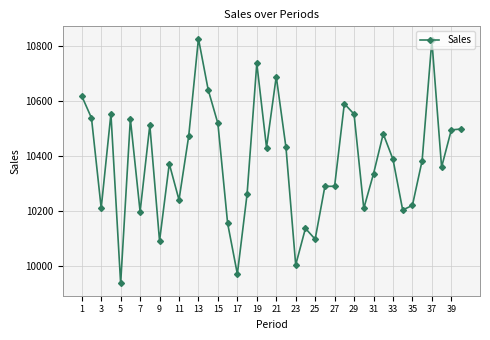

Count the number of values greater than 10387.

20